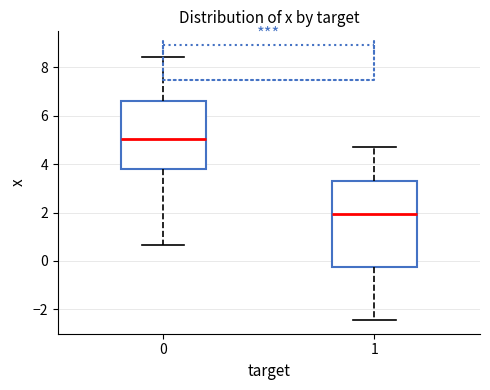

Which box's median line is the lowest?

1